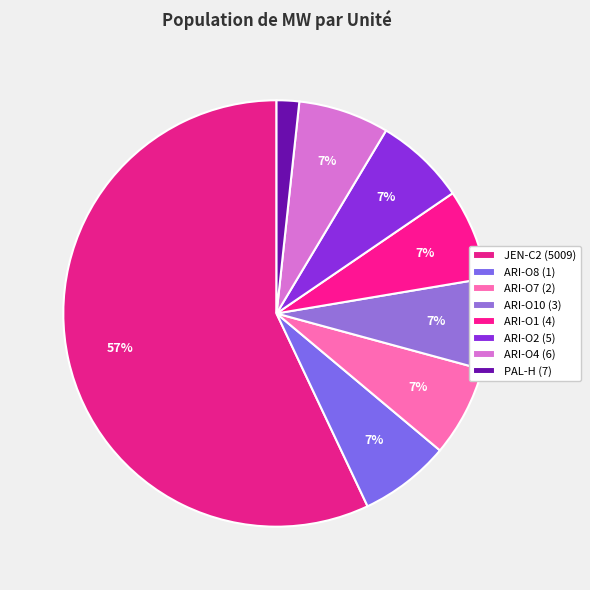

What percentage do ARI-O10 (3) and ARI-O1 (4) together represent?

13.8%